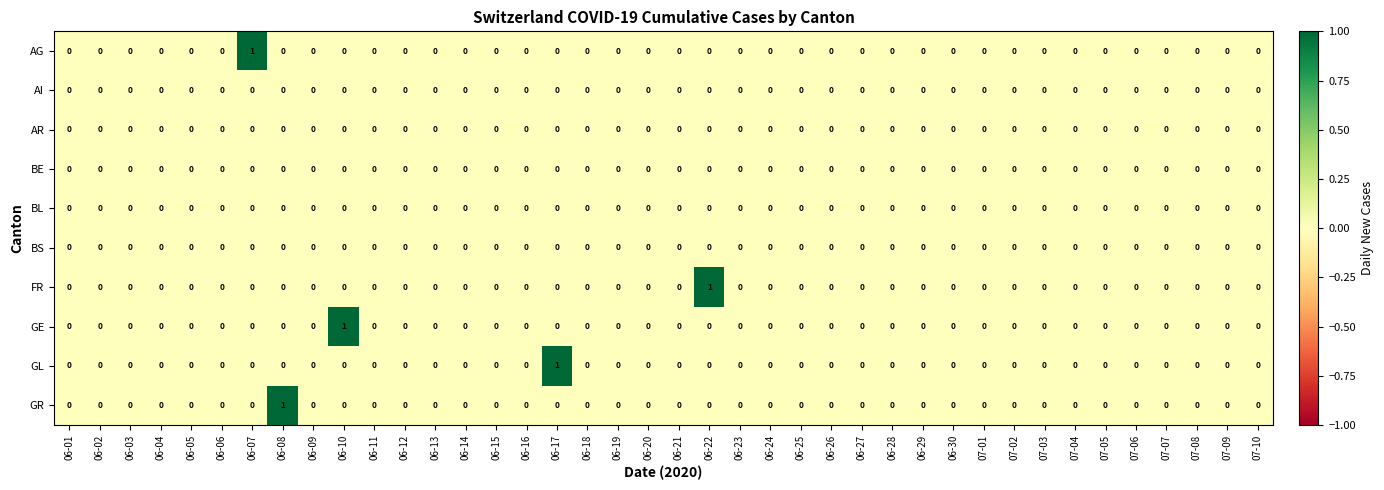

True or false: GR has a value of 0 at 06-20.

True